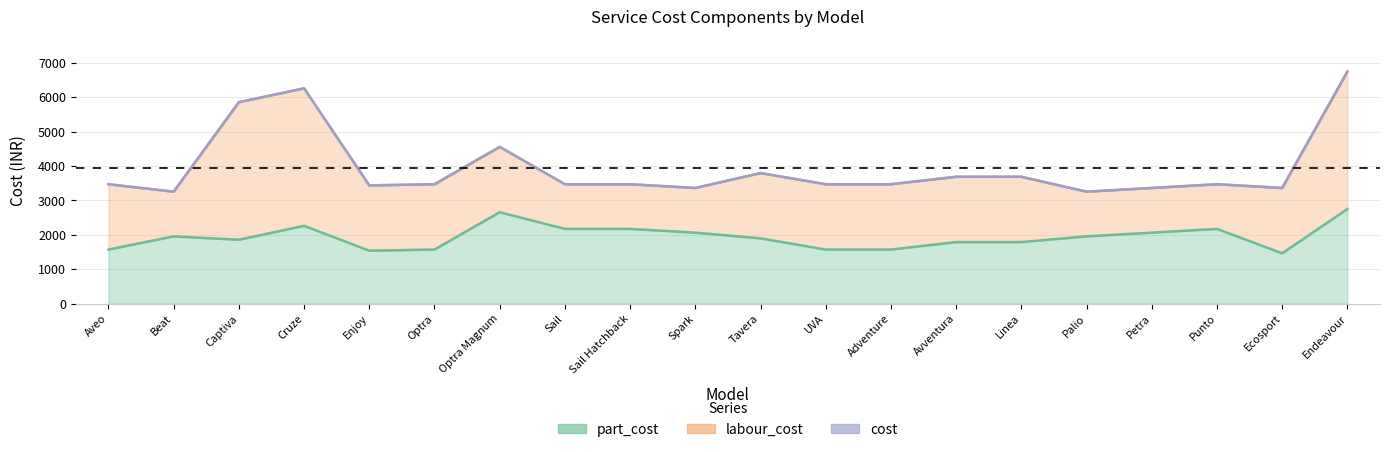

True or false: cost and part_cost intersect in this chart.

False